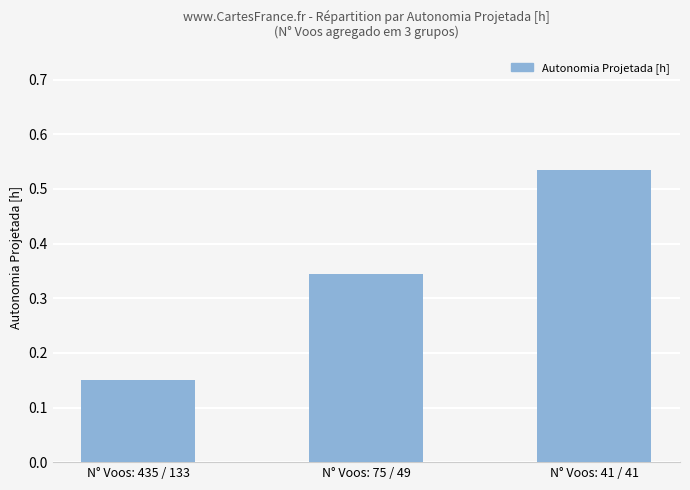

Rank the categories by value from lowest to highest.

N° Voos: 435 / 133, N° Voos: 75 / 49, N° Voos: 41 / 41